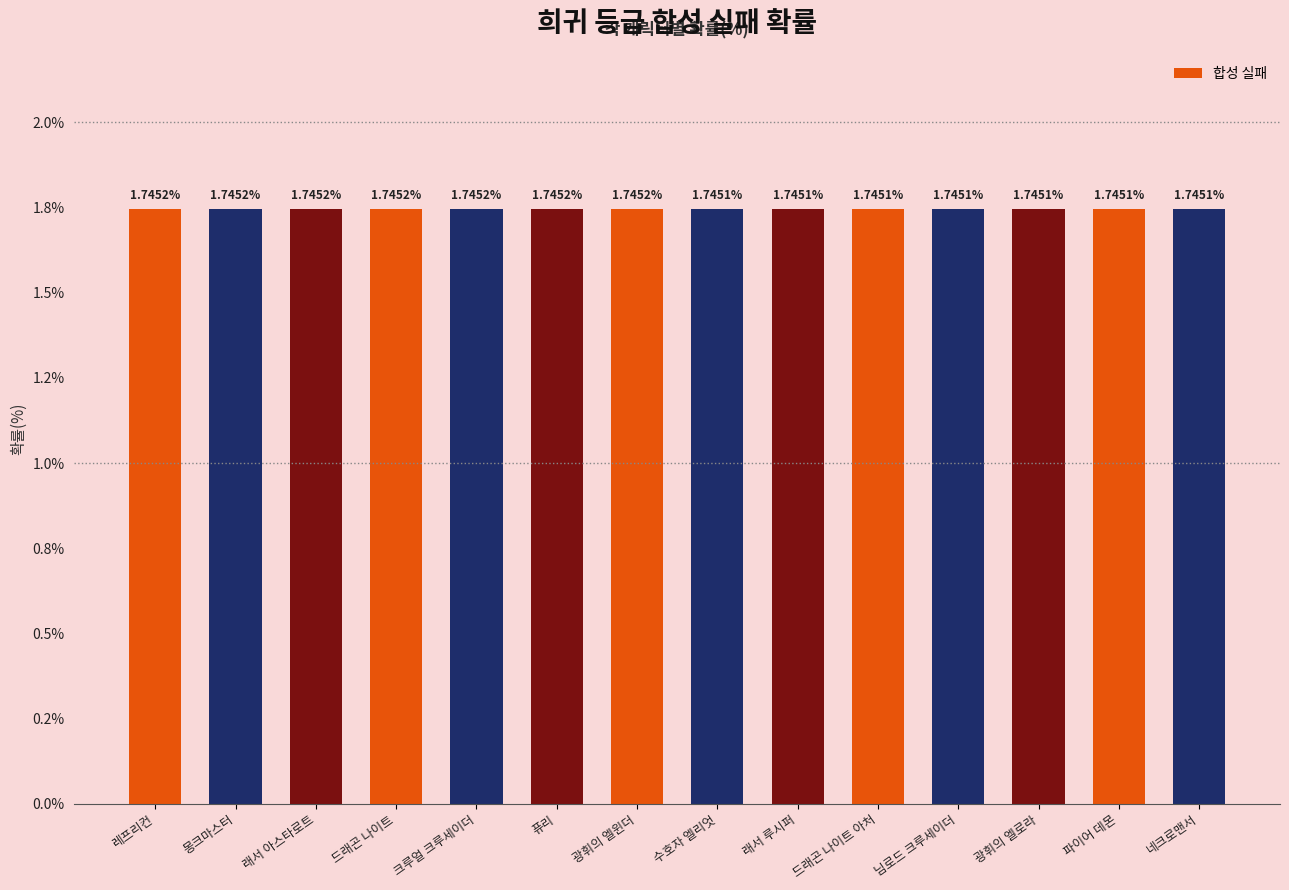

What is the value of the 14th bar from the left?

1.7